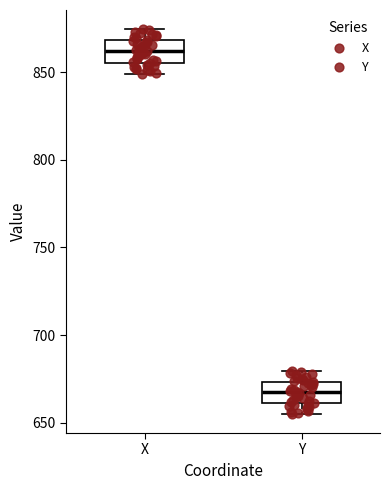

Where does the median line of the box for X sit on the y-axis? The values are not printed on the chart, so give them approximately, as read against the axis.

860